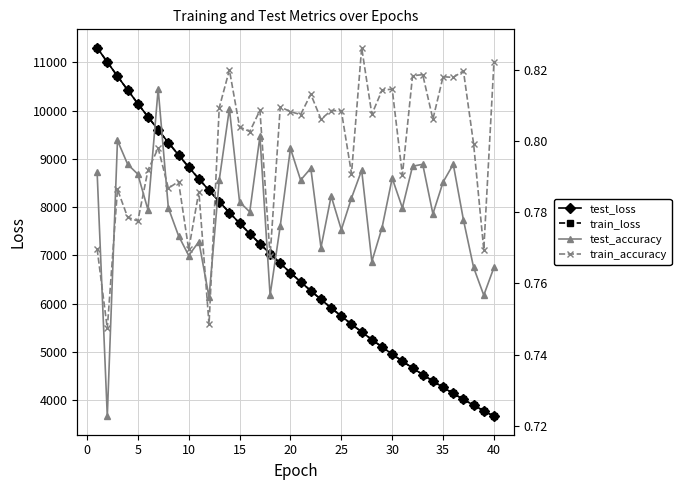

True or false: train_accuracy and test_accuracy intersect in this chart.

True